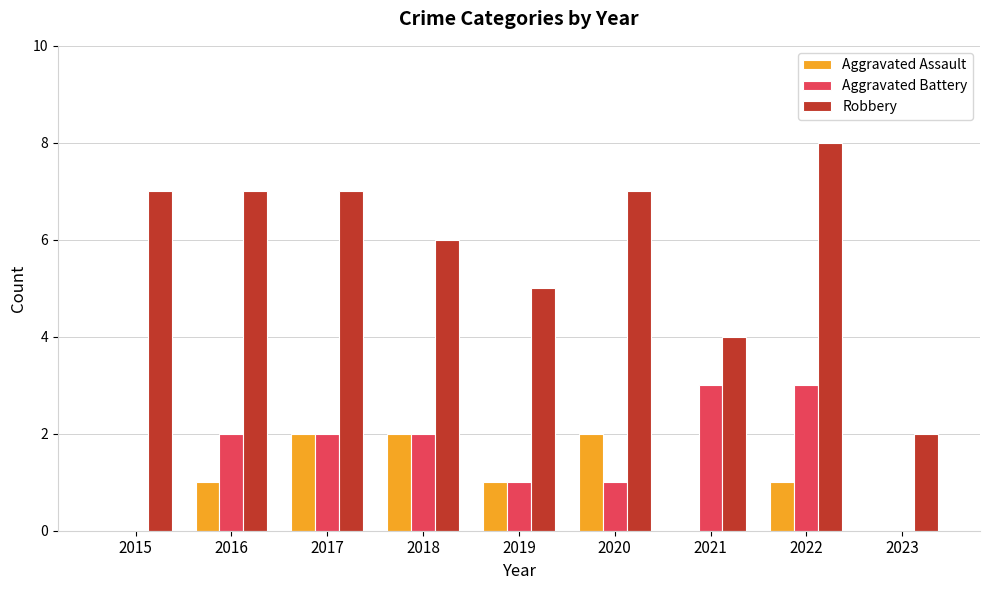

What is the sum of the Aggravated Battery values at 2015 and 2022?

3